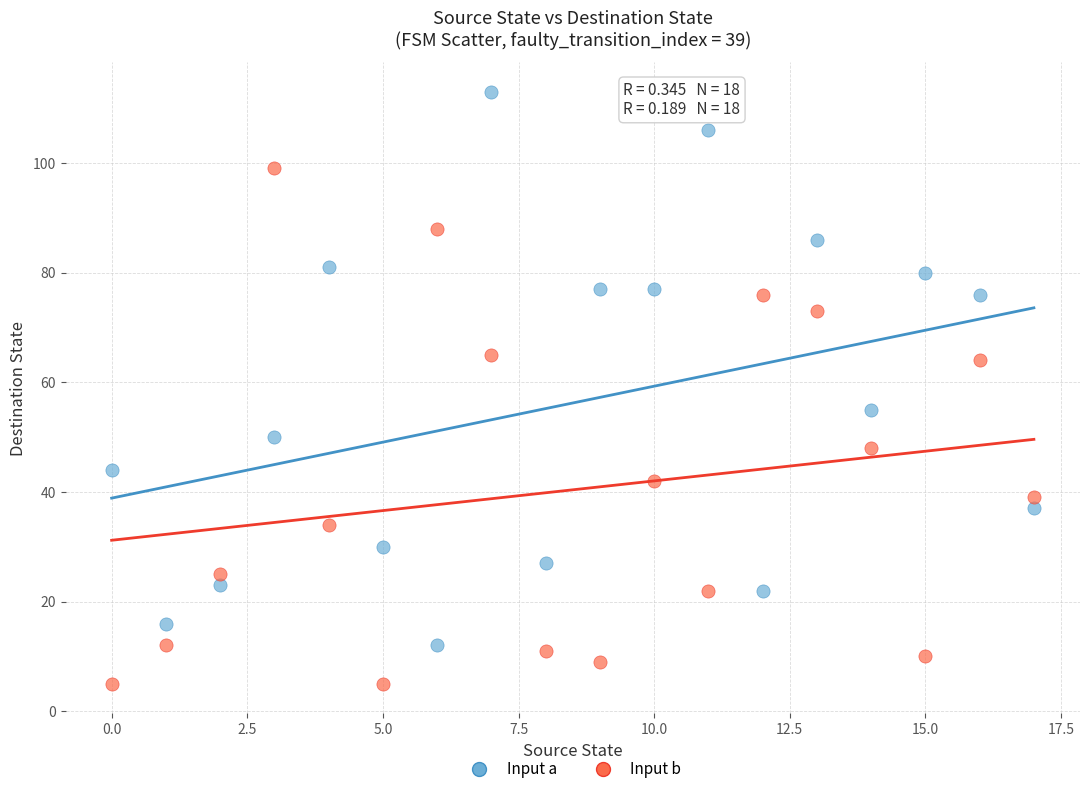

Which series reaches the minimum Y coordinate?

Input b